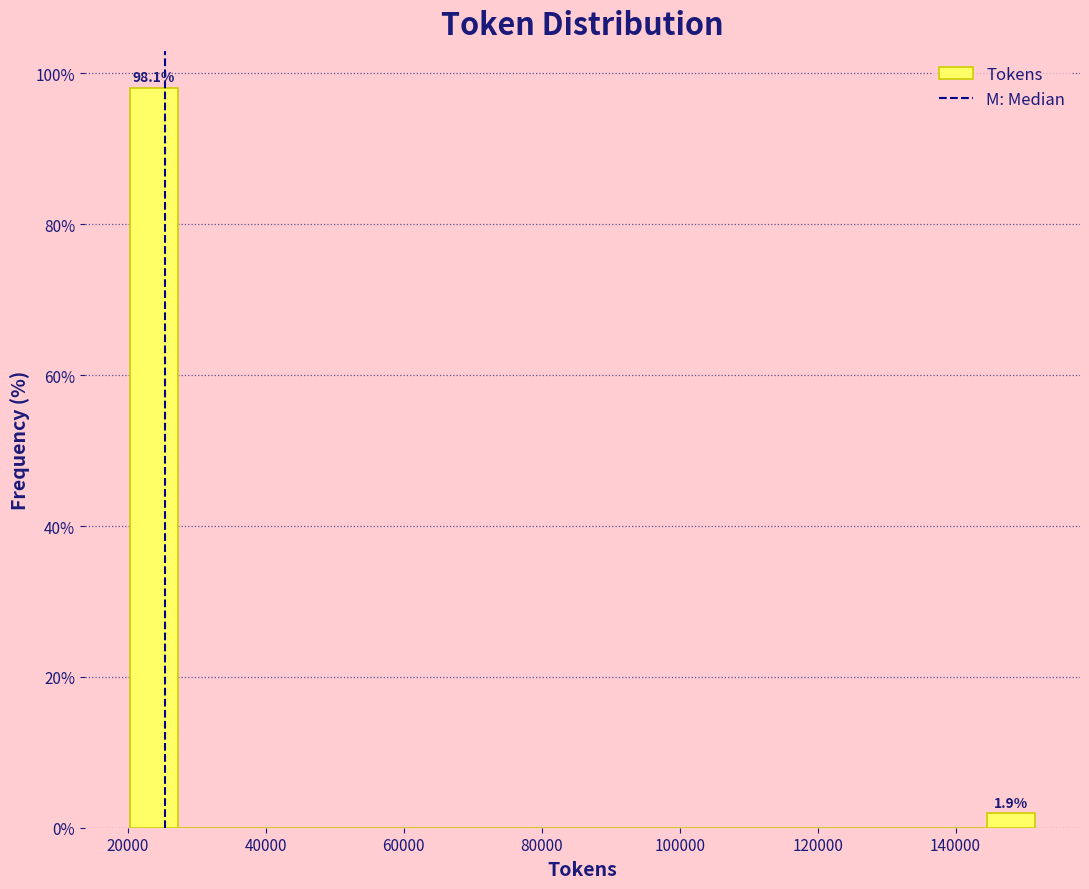

Read against the x-axis, roughly where is the centre of the tallest bar?

24000